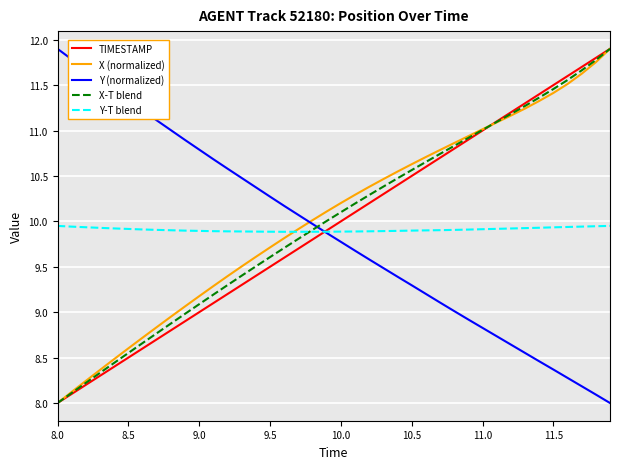

What is the maximum value shown in the chart?

11.9